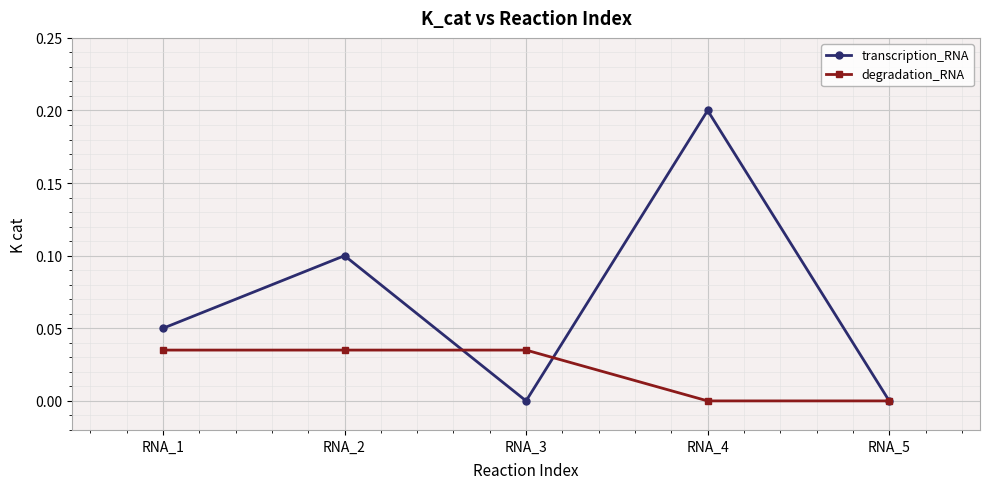

How many series are shown in this chart?

2